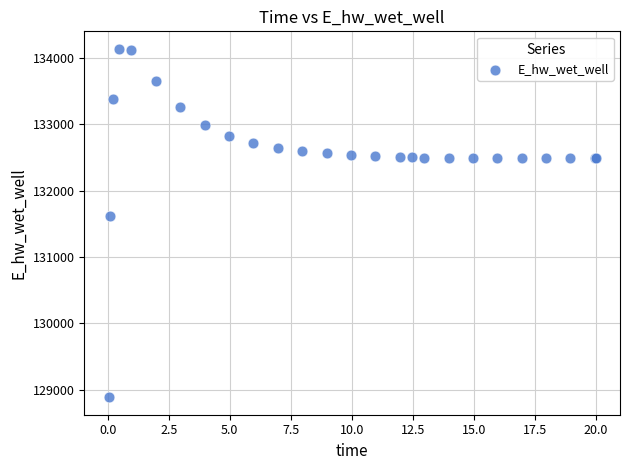

What Y value in the scatter plot is closest to 131511?

131624.4